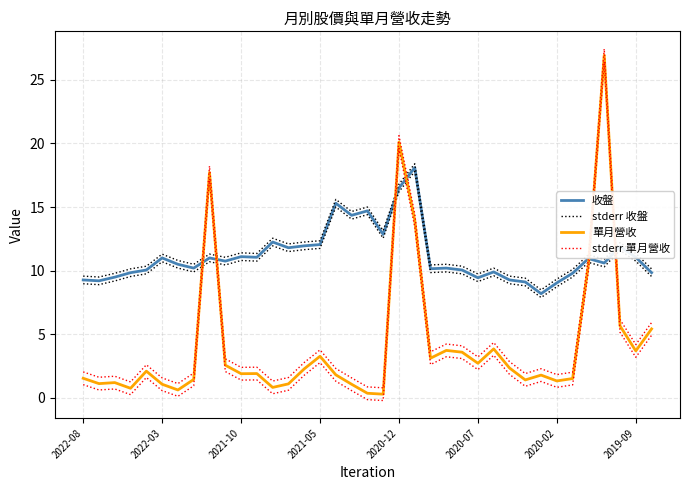

What is the sum of the stderr 單月營收 values at 35 and 8?

22.4